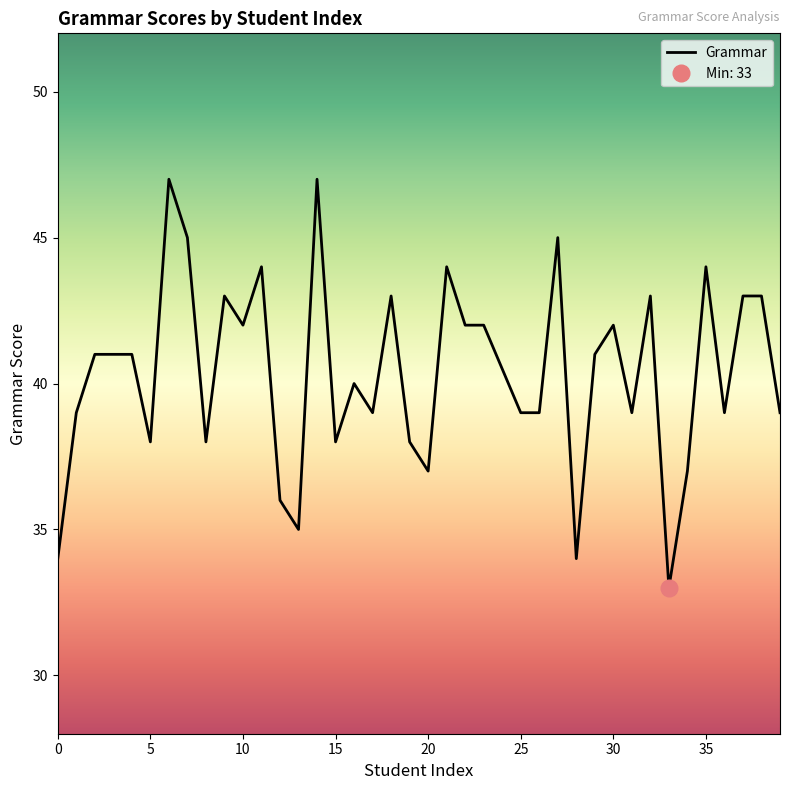

How many points are higher than both their immediate neighbors (excluding endpoints)?

11